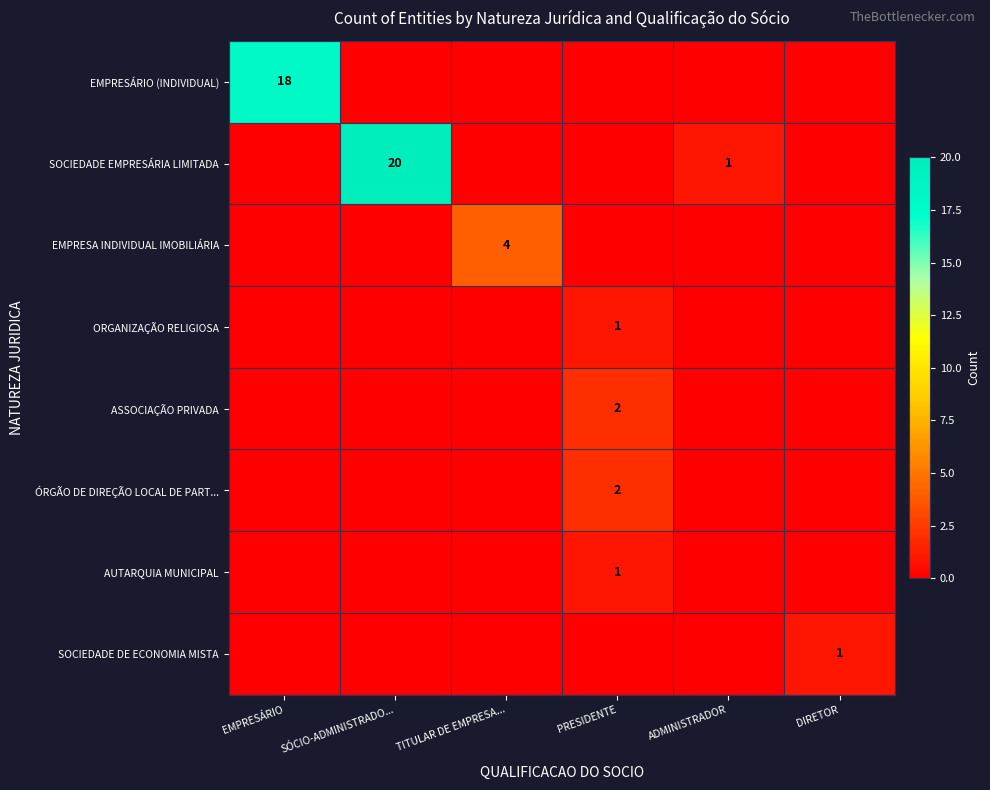

Which label corresponds to the largest value in the chart?

SÓCIO-ADMINISTRADO...